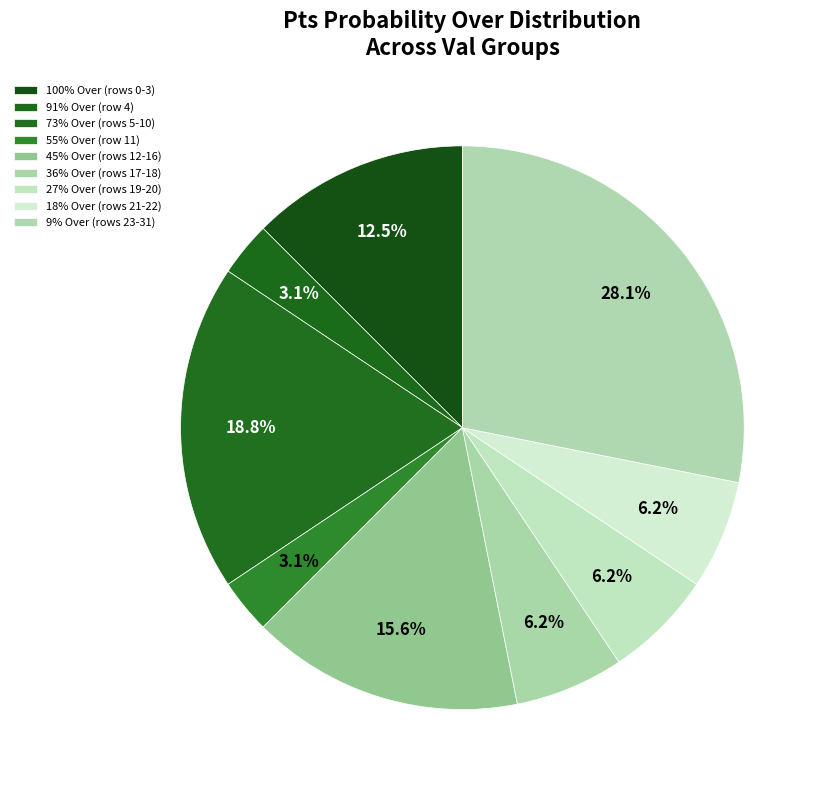

How many segments does this pie chart have?

9